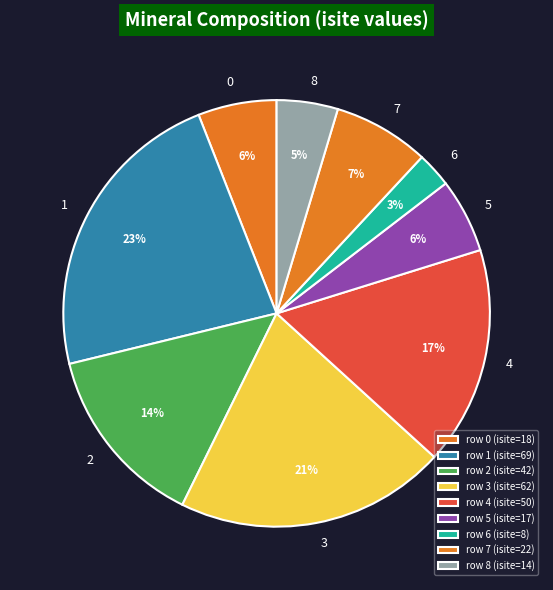

Is it true that 2 is 1% of the pie?

False